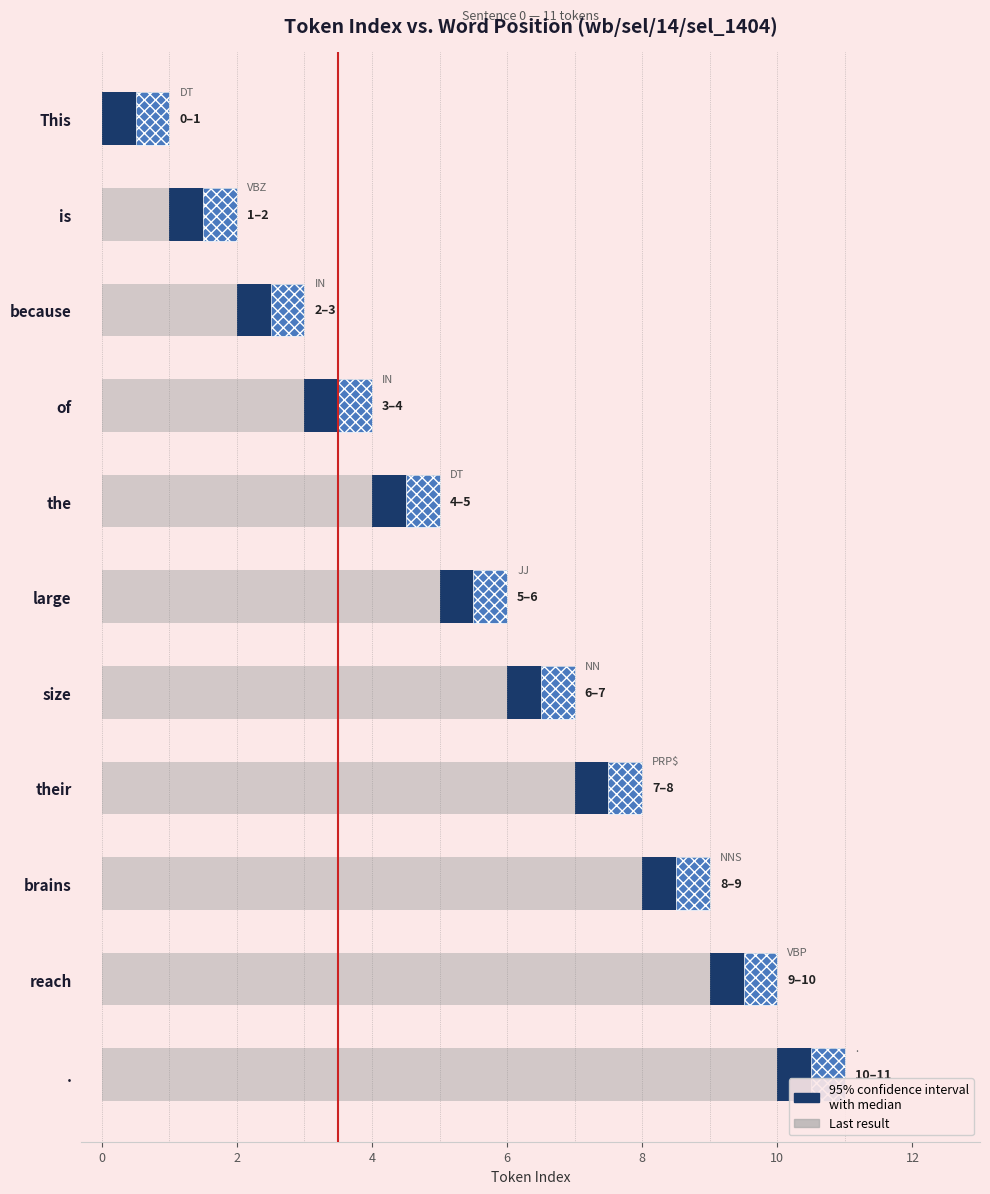

What is the average value of the 95% confidence interval
with median series?

0.6